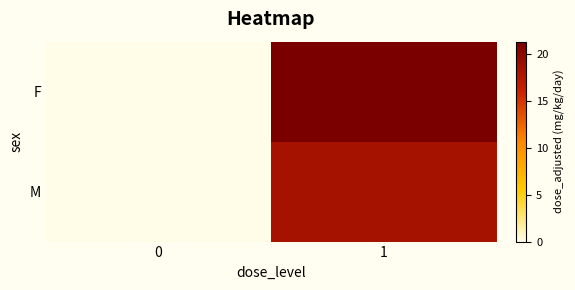

Which has a higher value, 1 or 0?

1